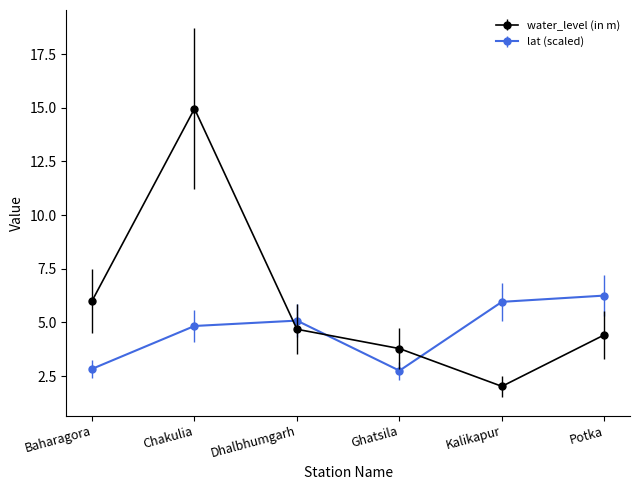

What is the label of the 5th point from the right?

Chakulia